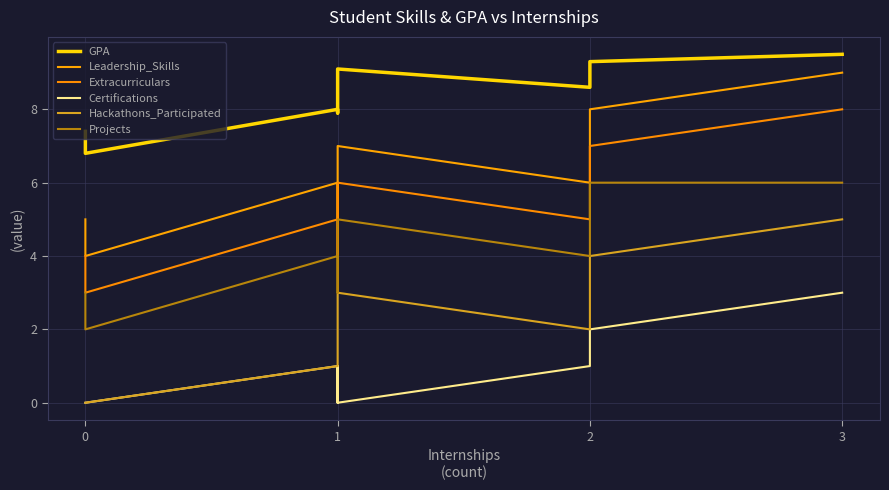

How many data points in GPA are less than 8?

3